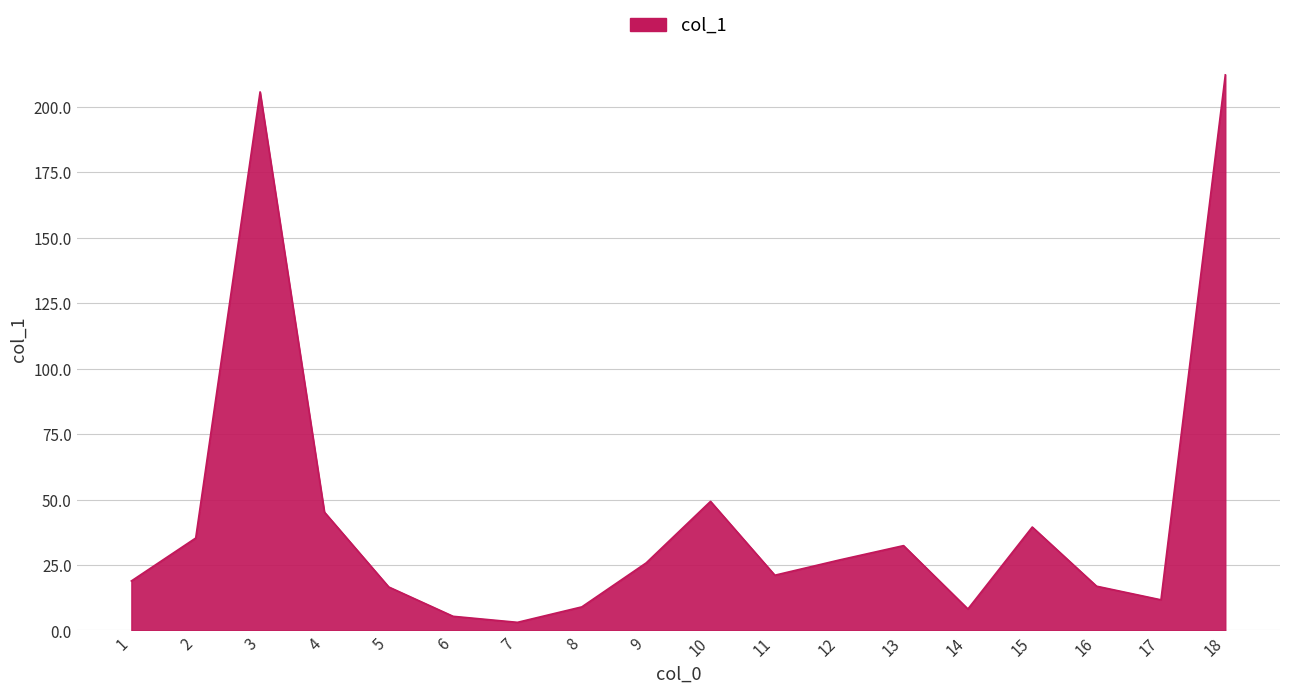

At which label does the data first exceed 25?

2